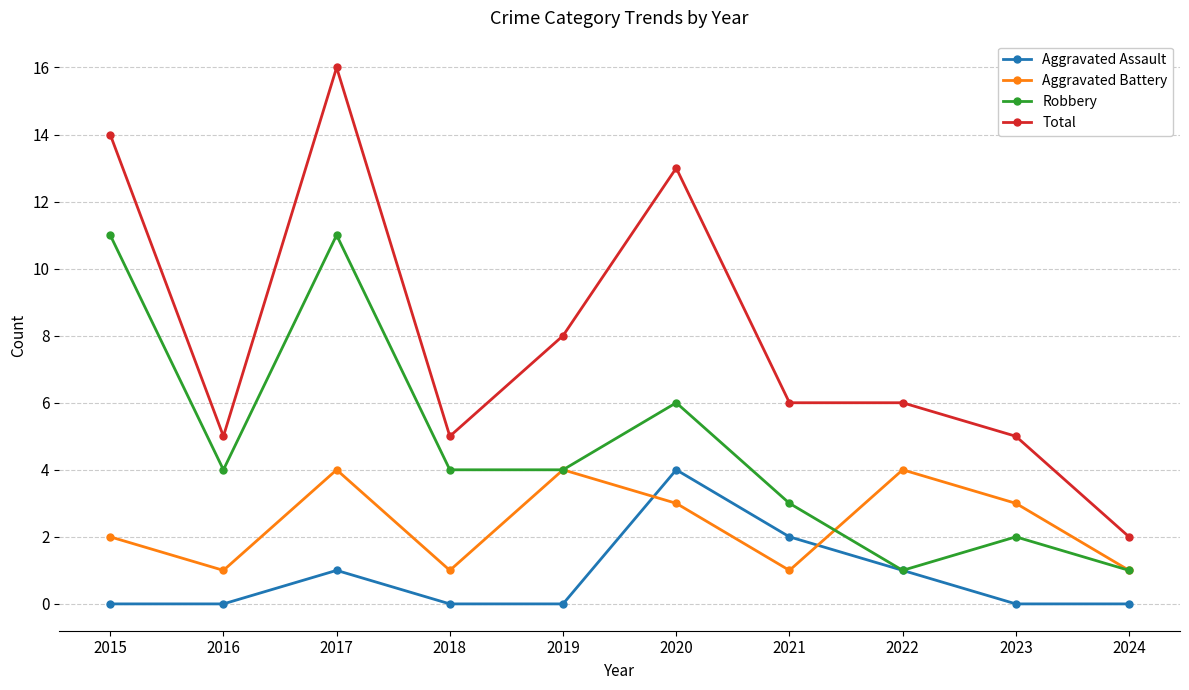

What are all the series names shown in the legend?

Aggravated Assault, Aggravated Battery, Robbery, Total